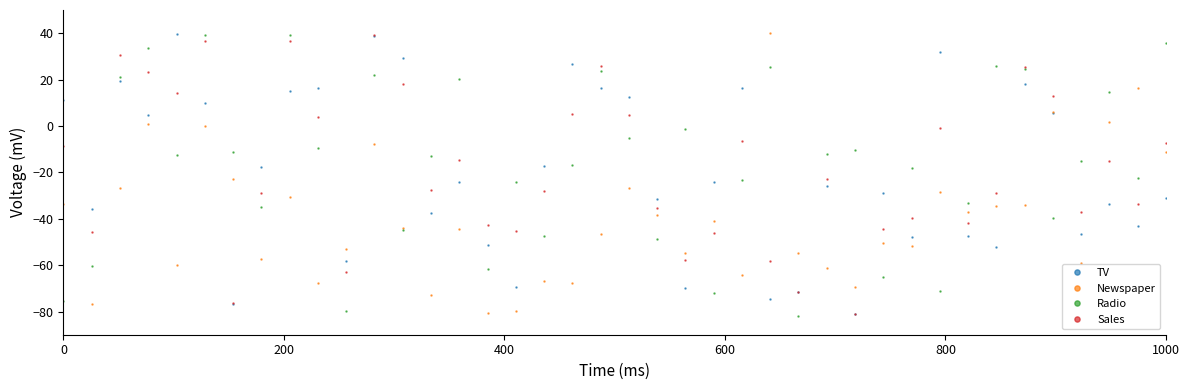

How many series are shown in this chart?

4